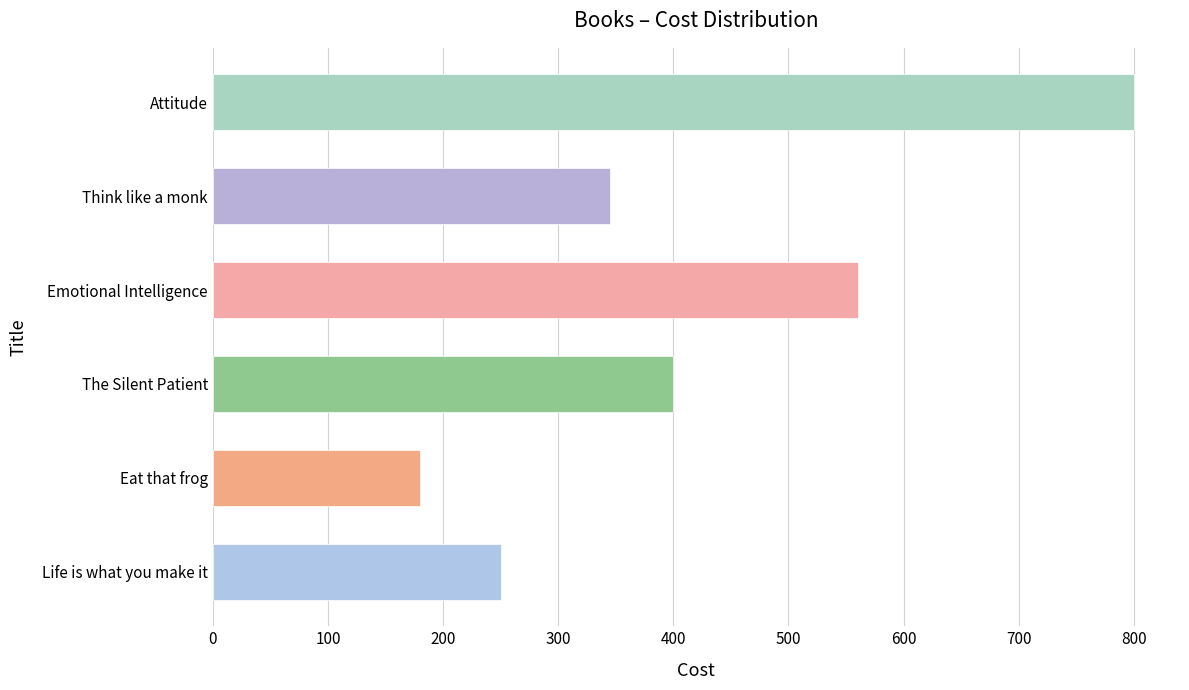

Which category has the lowest value across all series?

Eat that frog